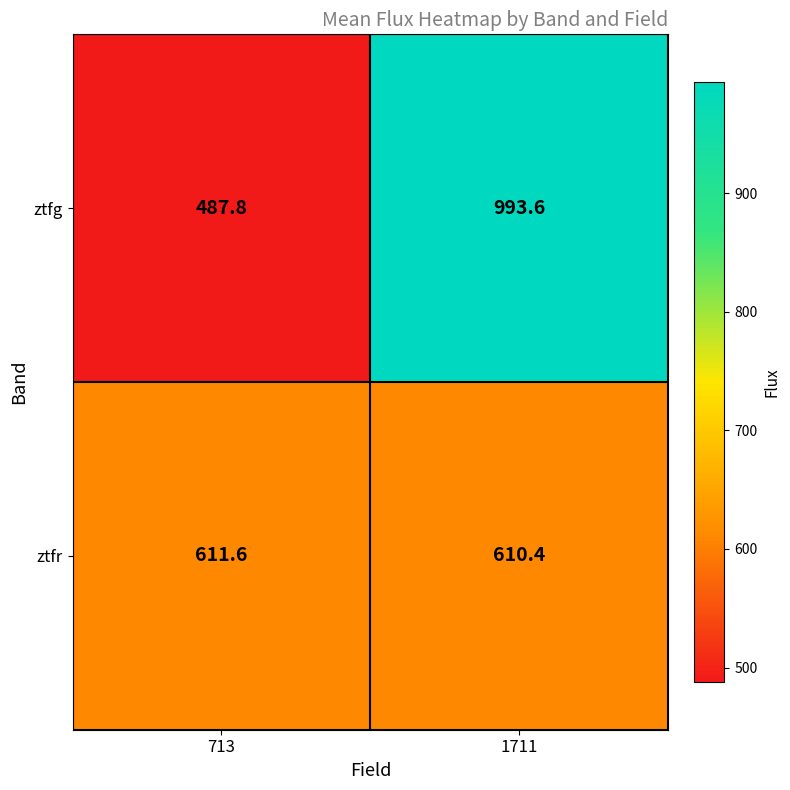

At 713, list the series in order from largest to smallest.

ztfr, ztfg